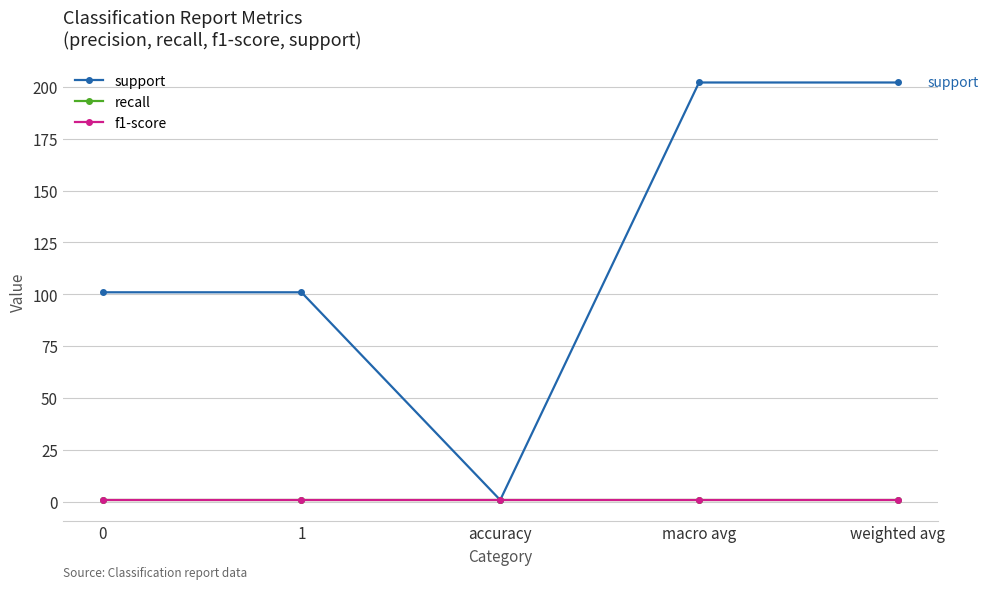

Does the chart have visible grid lines?

Yes